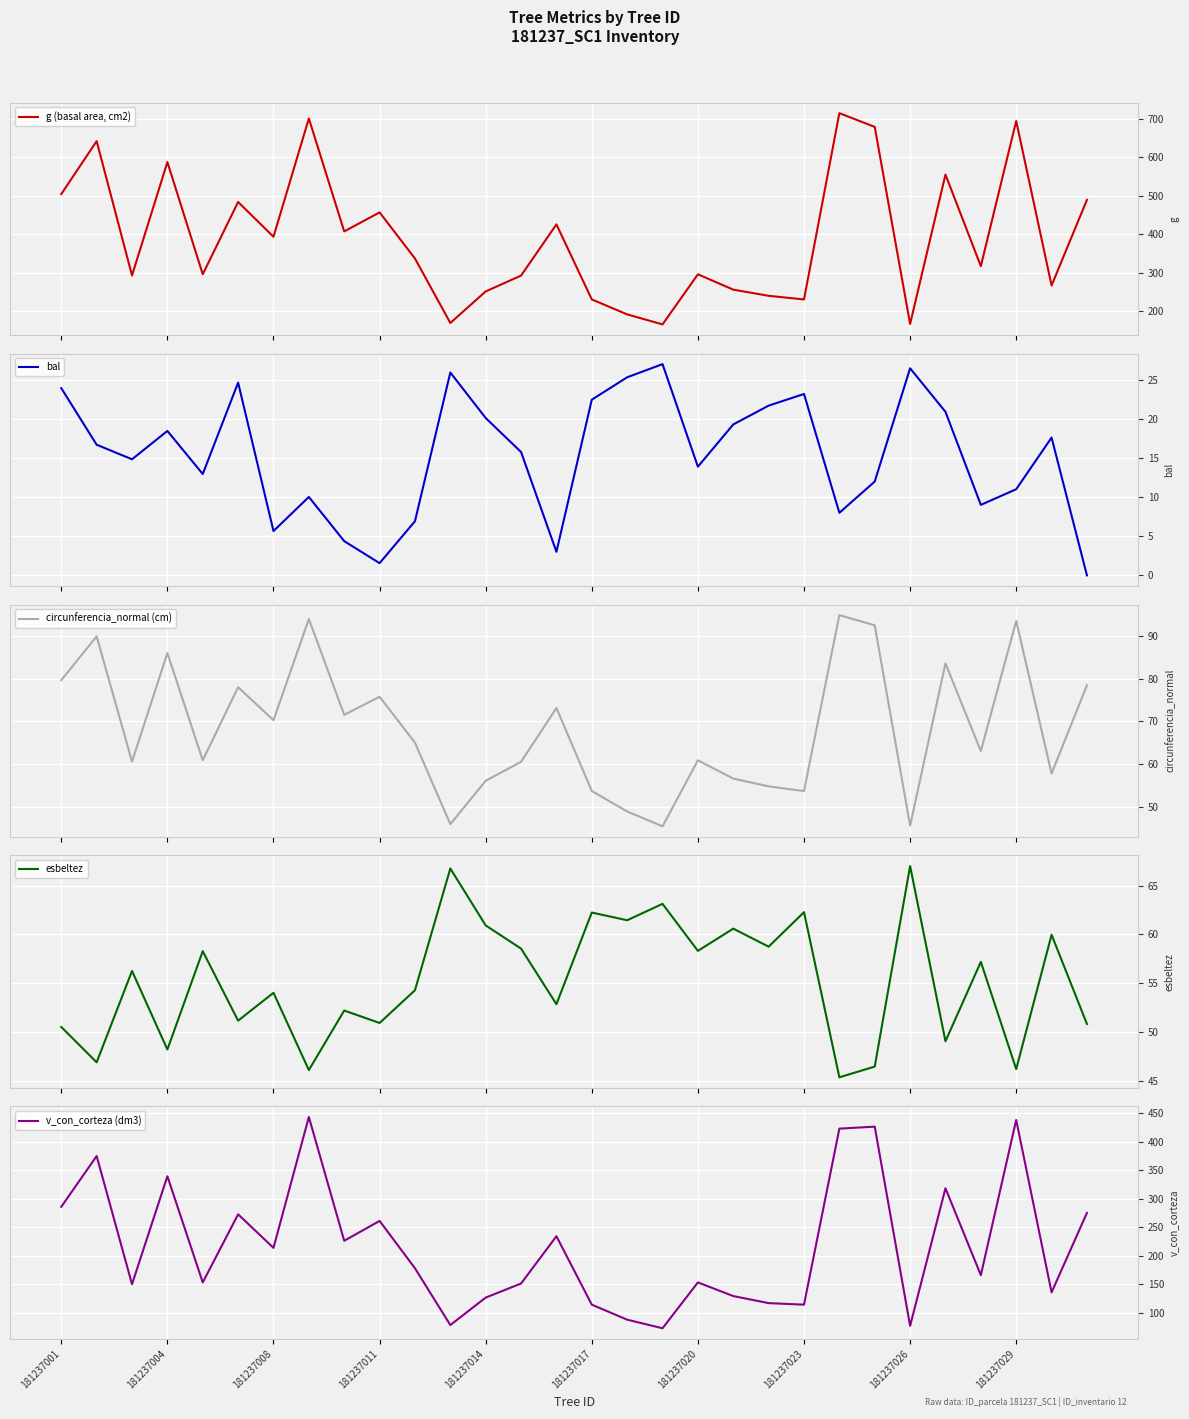

Is it true that v_con_corteza (dm3) equals 87.9 at 16?

True